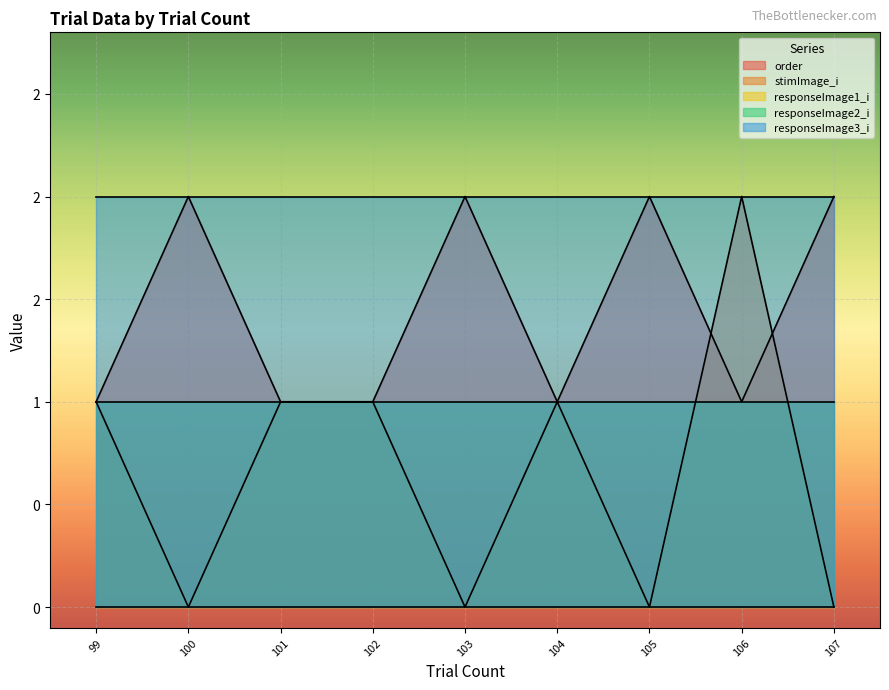

Reading right to left, what are all the values shown in this chart?

order: 107=2	106=1	105=2	104=1	103=2	102=1	101=1	100=2	99=1
stimImage_i: 107=0	106=2	105=0	104=1	103=0	102=1	101=1	100=0	99=1
responseImage1_i: 107=0	106=0	105=0	104=0	103=0	102=0	101=0	100=0	99=0
responseImage2_i: 107=1	106=1	105=1	104=1	103=1	102=1	101=1	100=1	99=1
responseImage3_i: 107=2	106=2	105=2	104=2	103=2	102=2	101=2	100=2	99=2